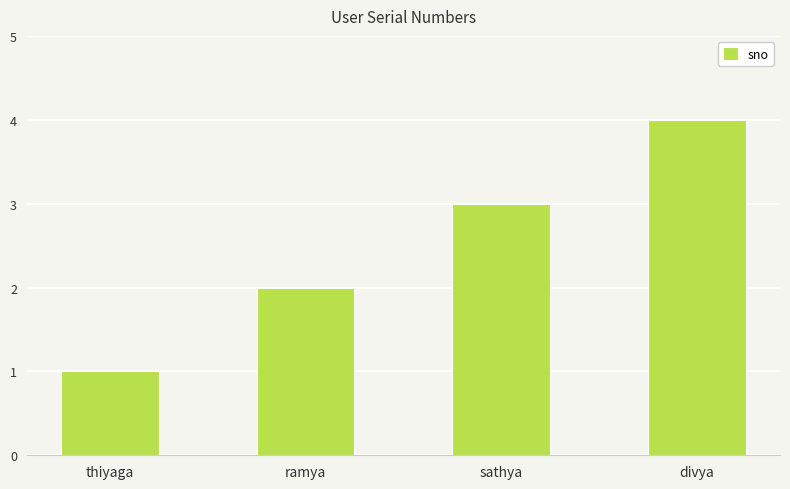

Which category has the highest value across all series?

divya